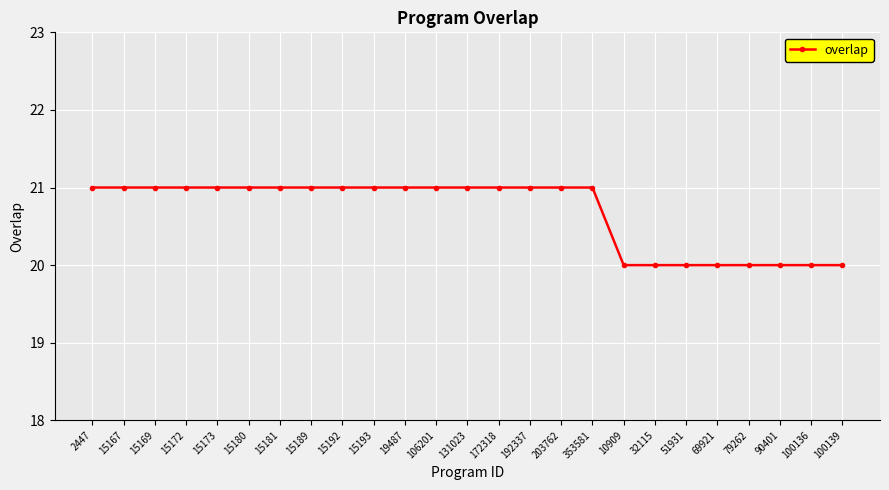

Approximately how many times larger is the value at 10909 compared to 192337?

1.0